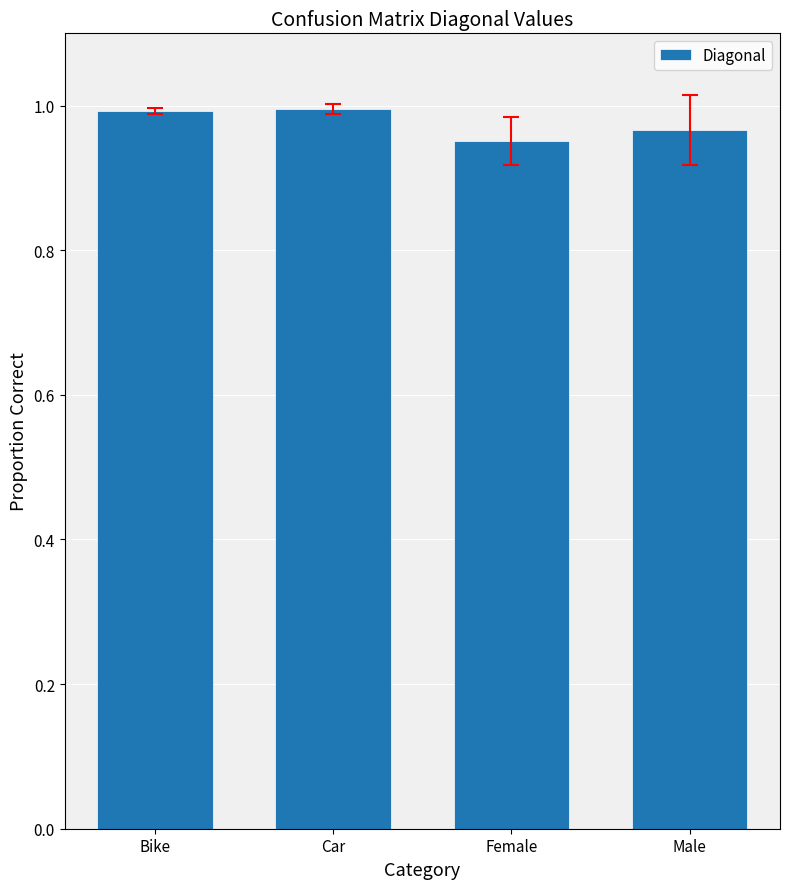

What is the label of the 3rd bar from the right?

Car